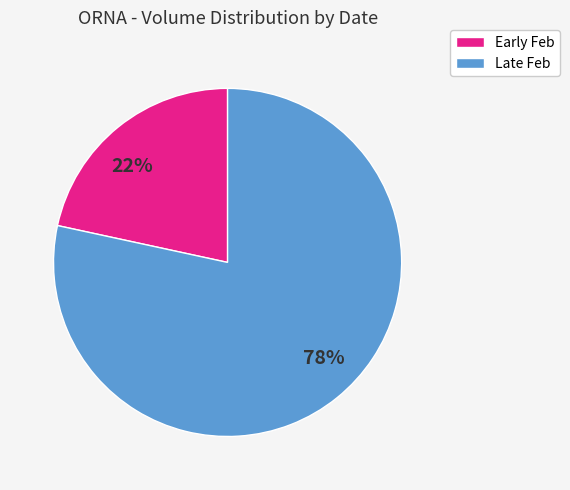

Is 2020-02-20 the majority of the pie?

No